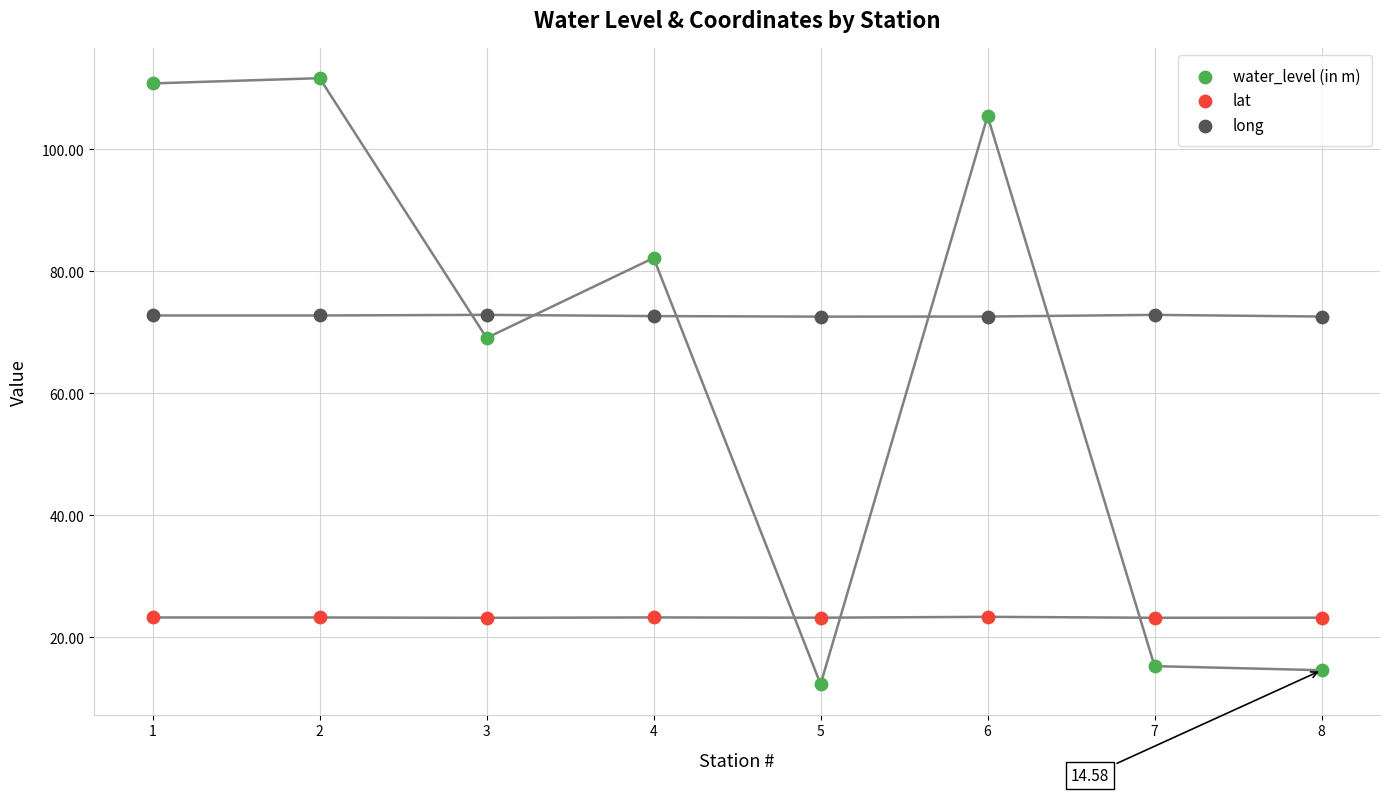

Across all data points, what is the range of X values (max minus min)?

7.0